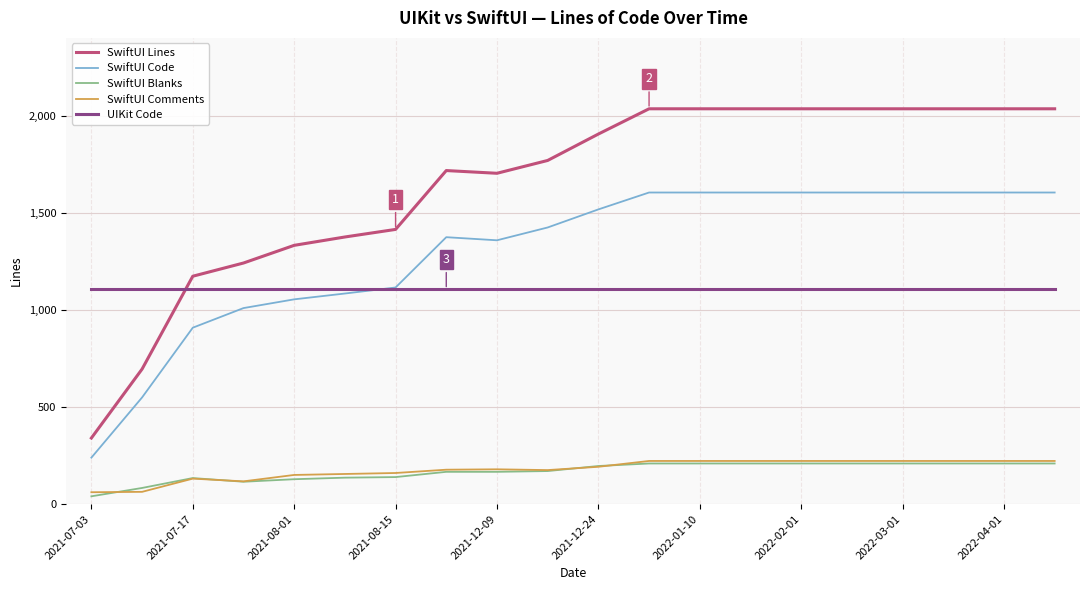

True or false: SwiftUI Code and SwiftUI Blanks cross at least once.

False